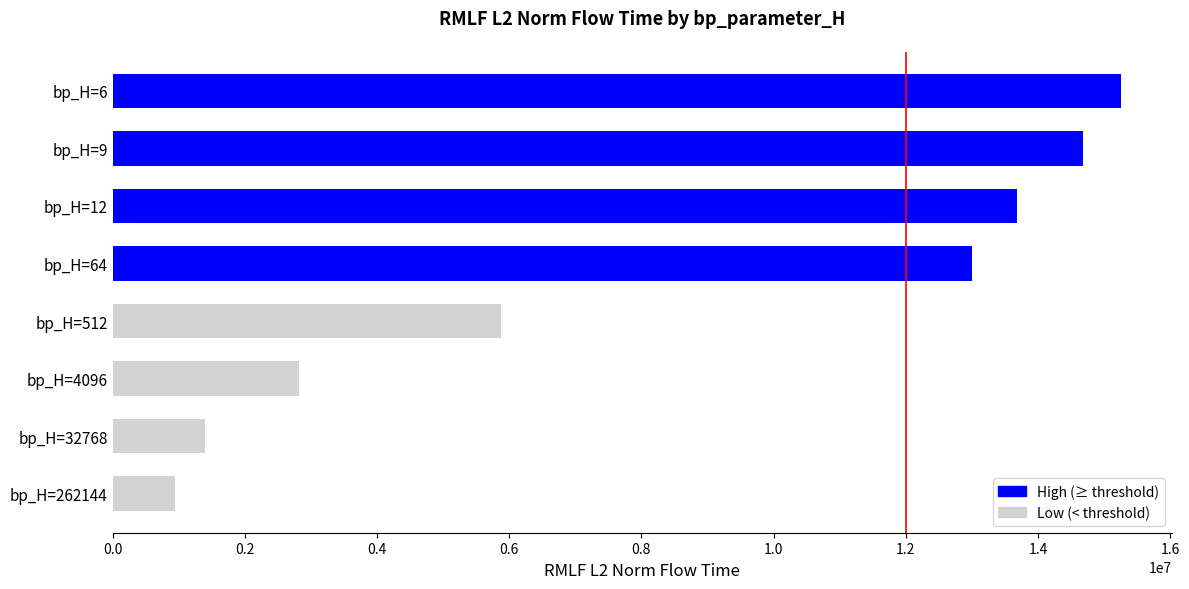

Read the value at bp_H=6.

15261773.9